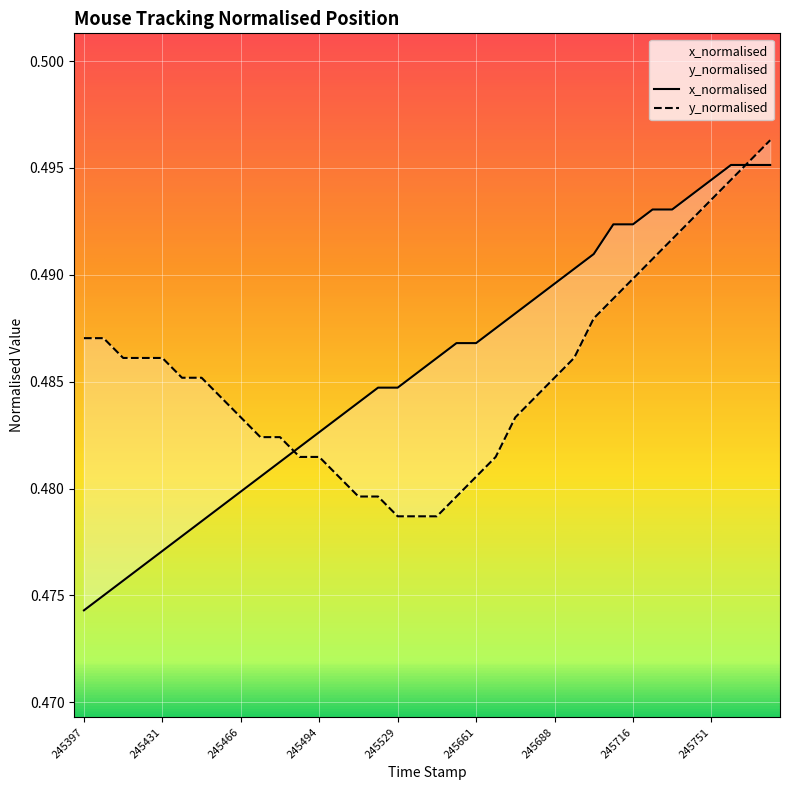

What is the greatest value displayed?

0.5